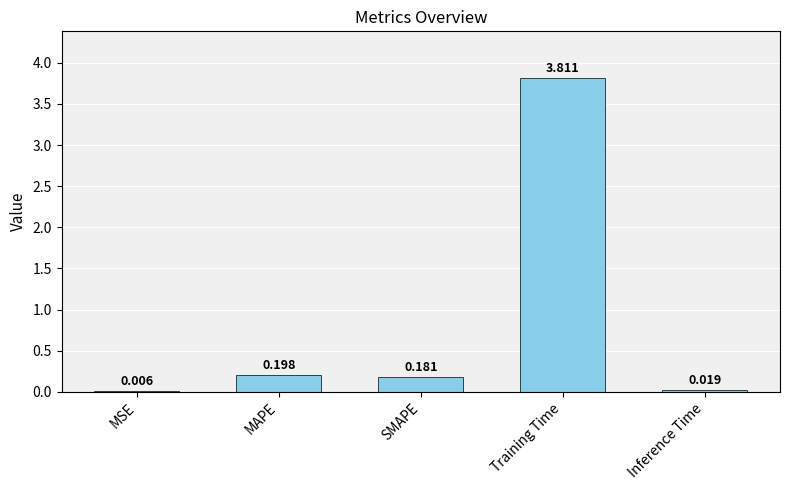

Which label corresponds to the largest value in the chart?

Training Time